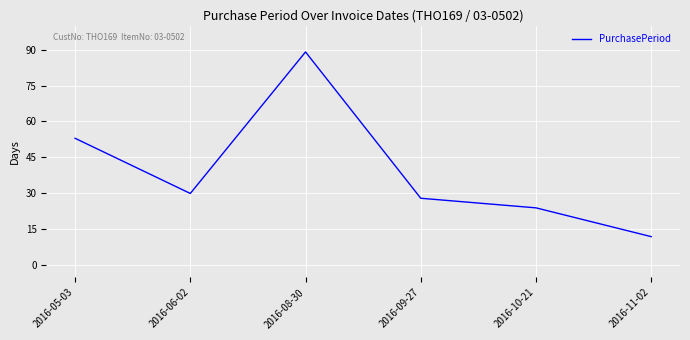

Reading left to right, list all the values displayed in this chart.

53	30	89	28	24	12